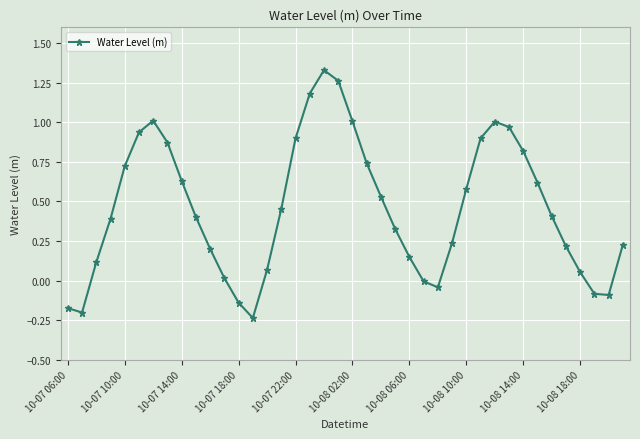

How many distinct data groups are displayed?

1